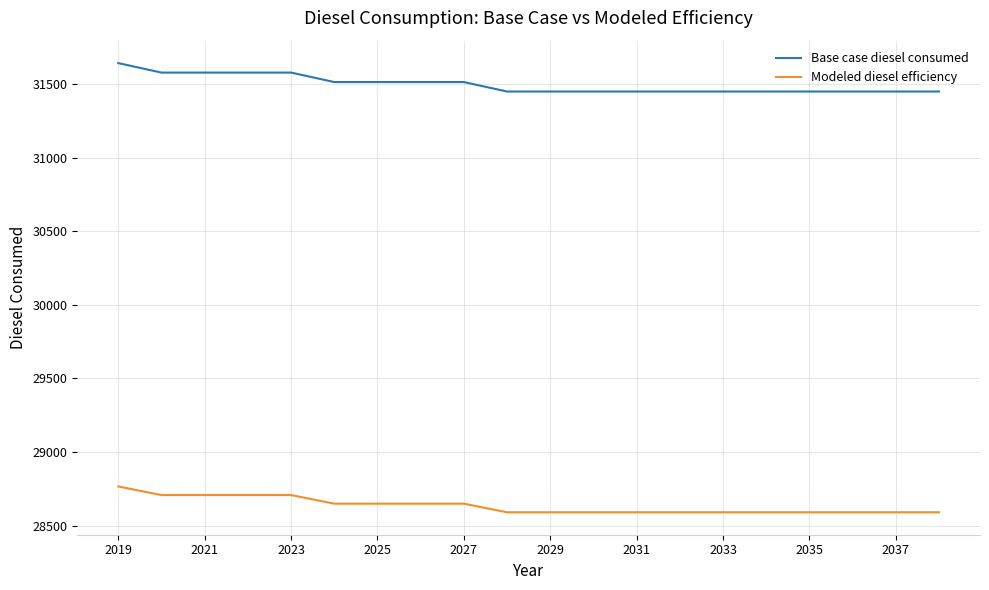

Which series has the largest range (max minus min)?

Base case diesel consumed